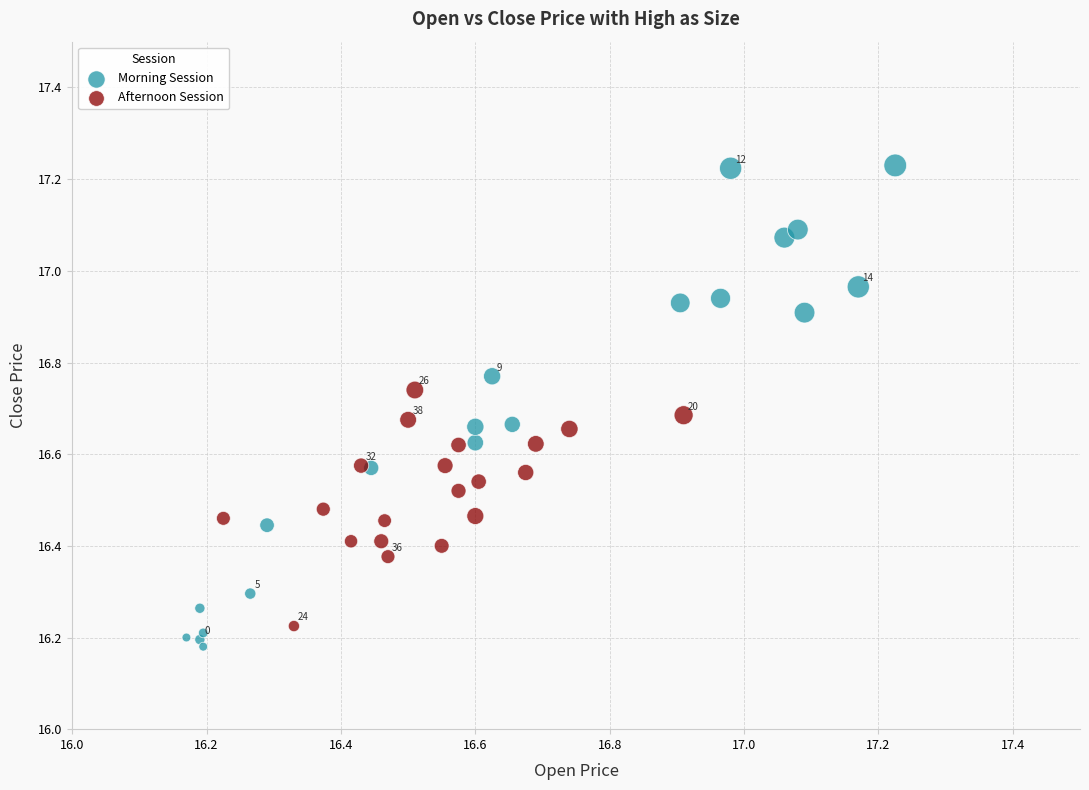

What are all the series names shown in the legend?

Morning Session, Afternoon Session